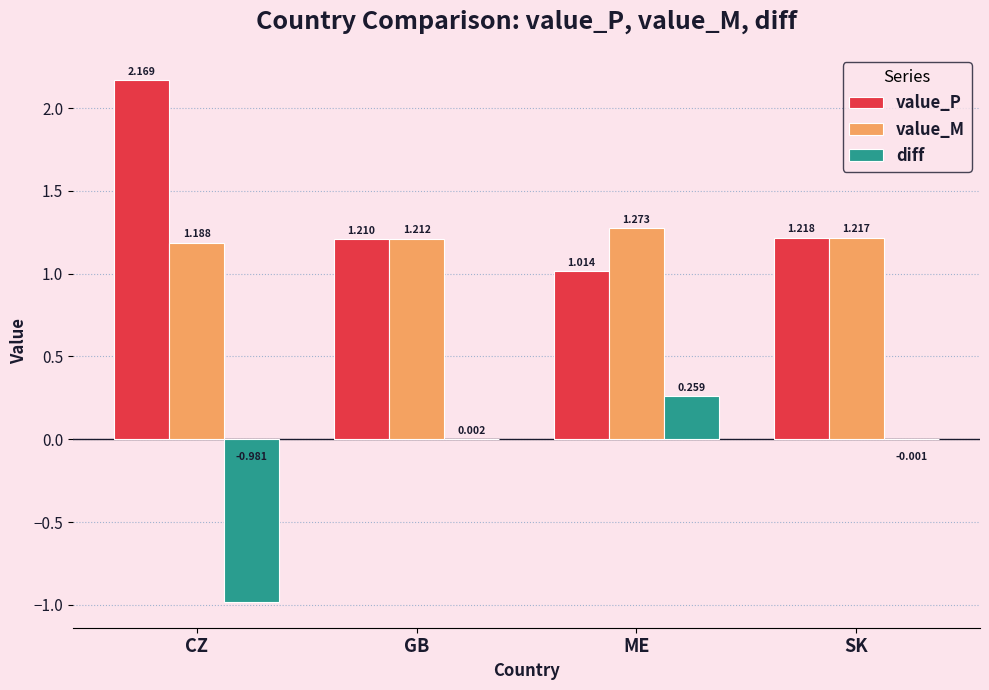

Is the value of value_P at ME greater than the value of value_M at GB?

No